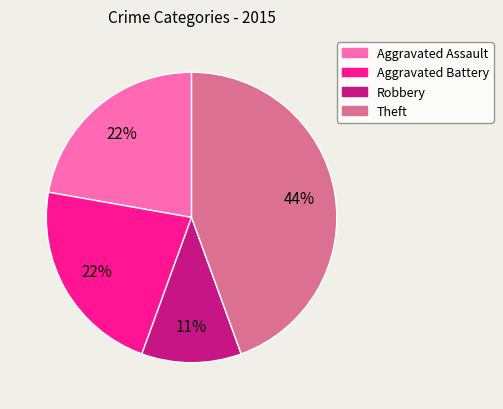

What is the ratio of the value at Robbery to the value at Aggravated Assault?

0.5